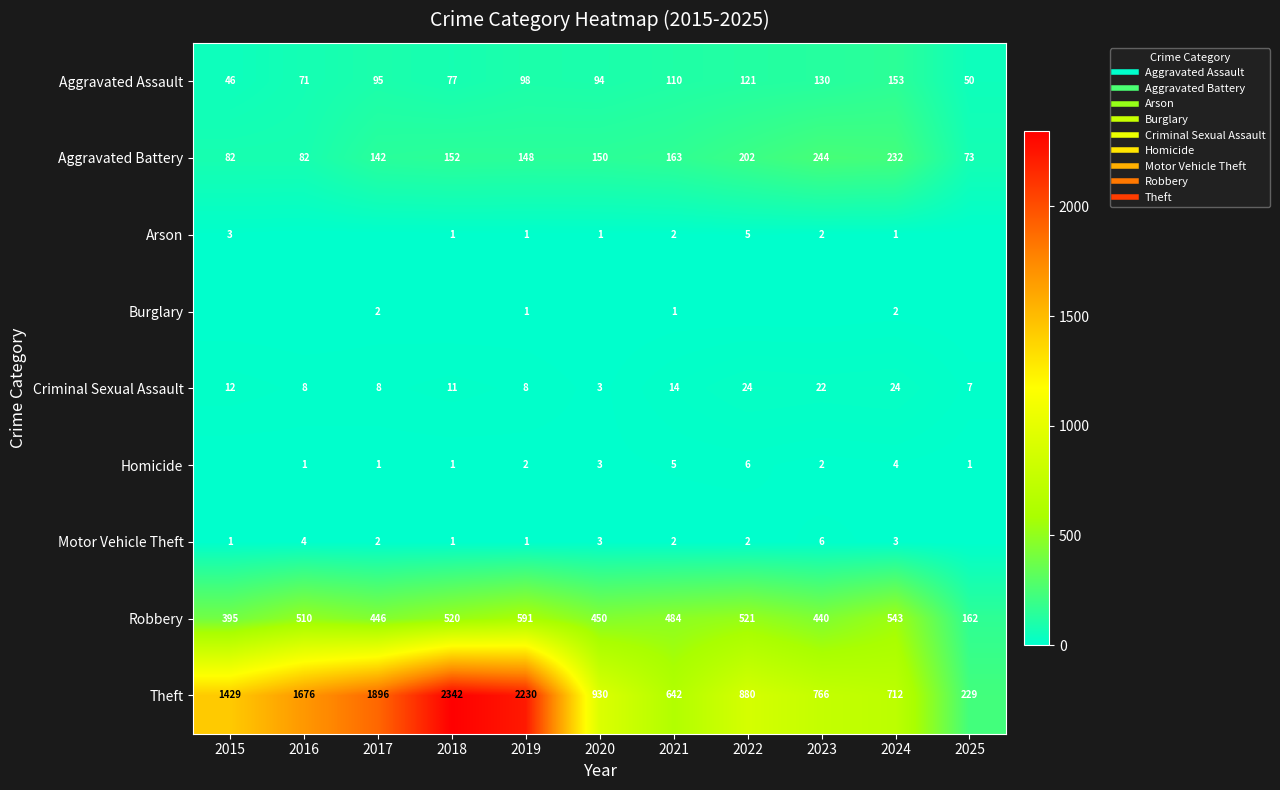

True or false: Aggravated Assault has a value of 82 at 2025.

False